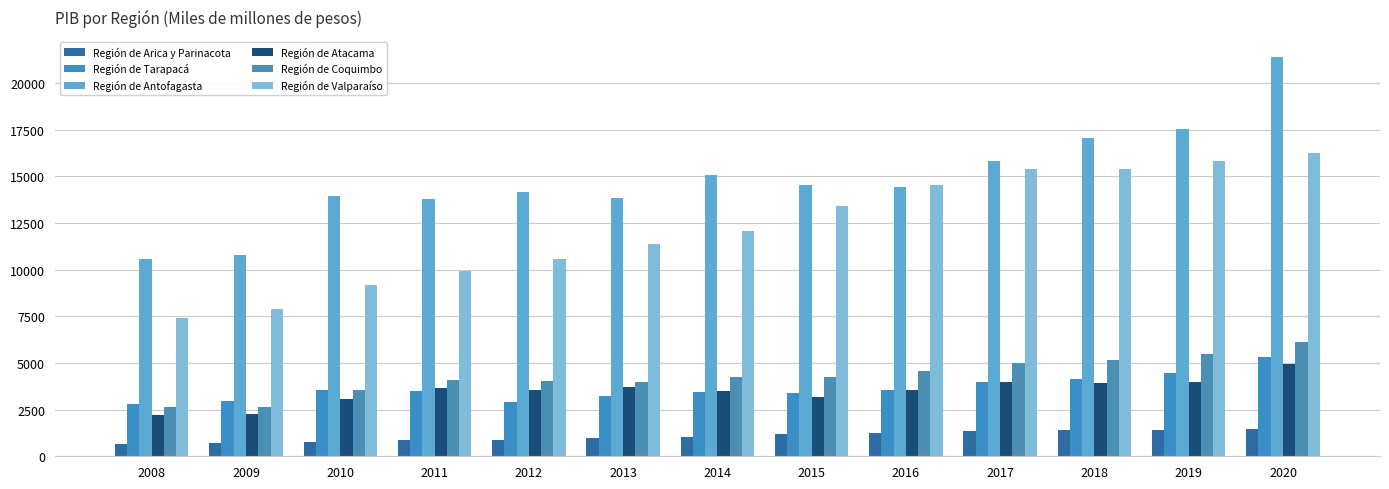

Between 2008 and 2016, which series saw the biggest shift?

Región de Valparaíso